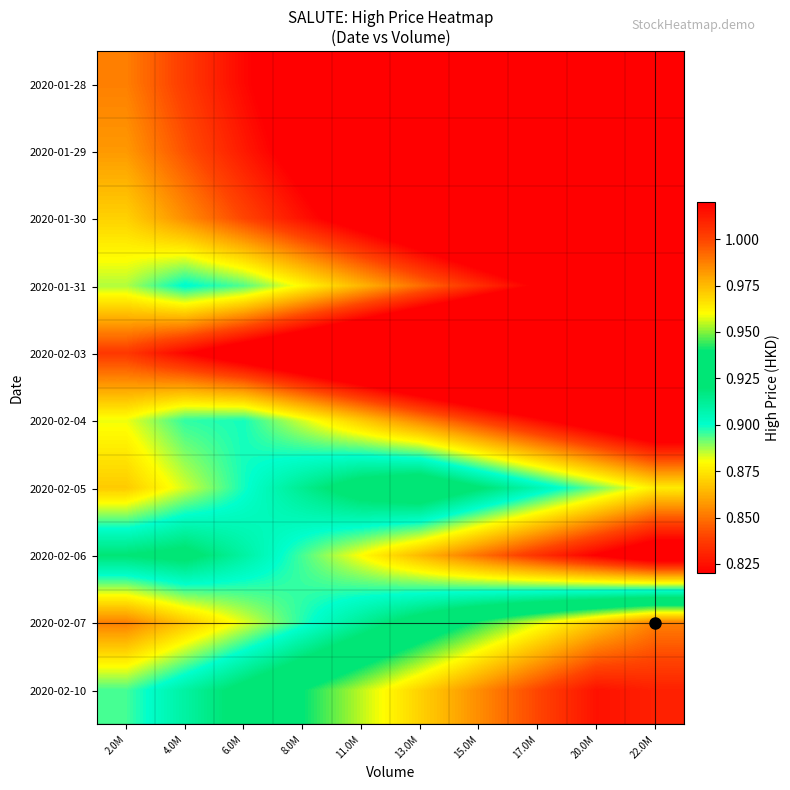

List the series in order of their peak value, lowest first.

2020-02-03, 2020-01-28, 2020-01-29, 2020-01-30, 2020-02-04, 2020-01-31, 2020-02-06, 2020-02-05, 2020-02-07, 2020-02-10